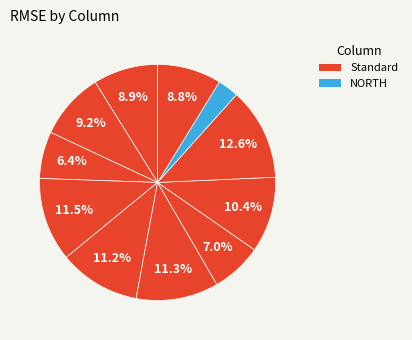

How many slices are in this pie chart?

11